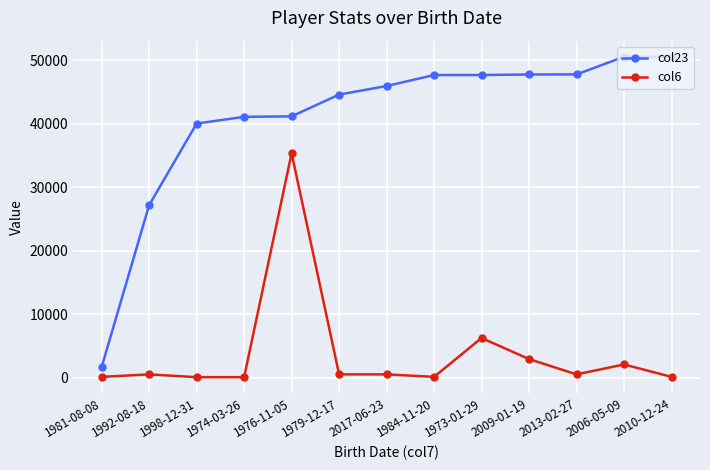

Which series has the widest spread of values?

col23